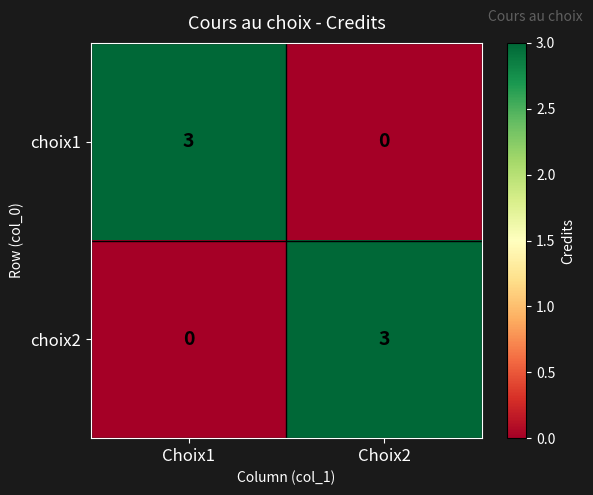

How many values in choix1 are above zero?

1